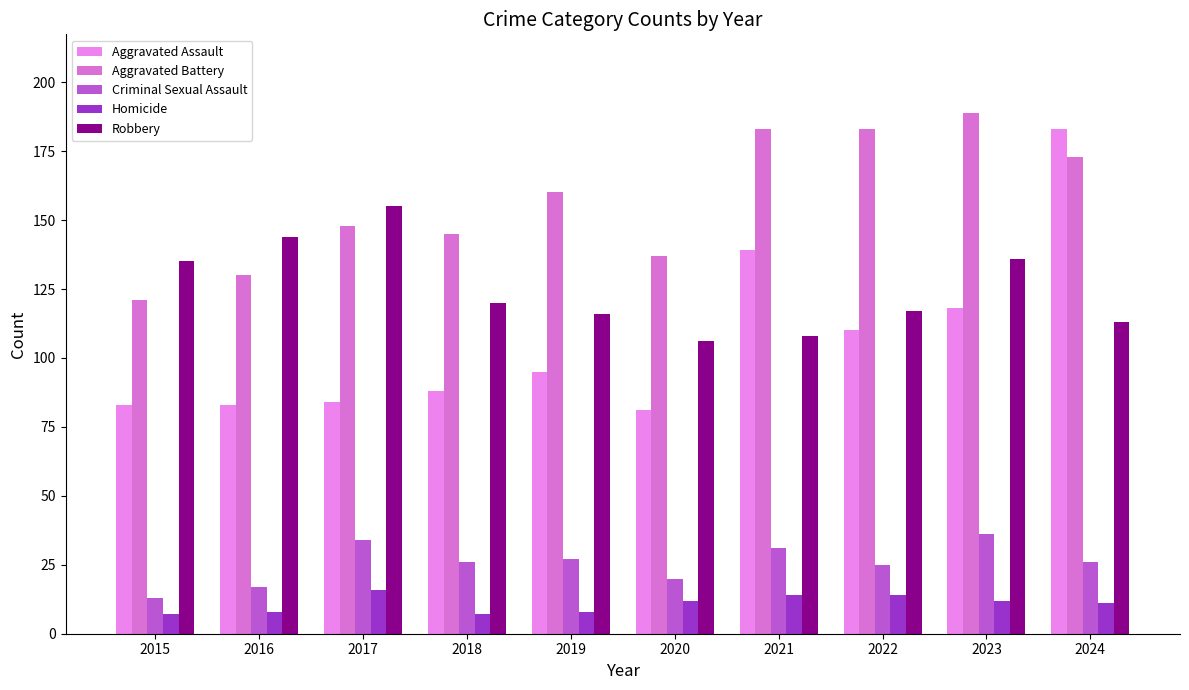

What is the approximate value of Criminal Sexual Assault at 2023?

36